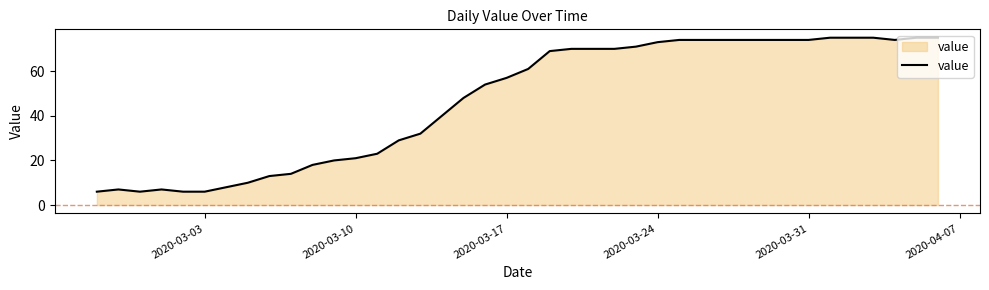

What is the greatest value displayed?

75